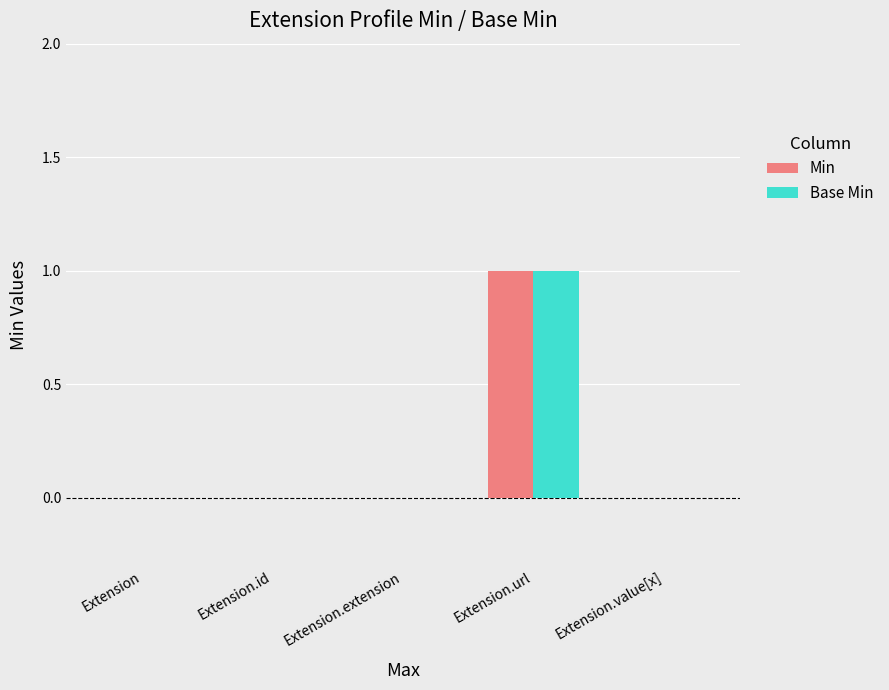

Is the value of Base Min at Extension.url greater than the value of Min at Extension?

Yes